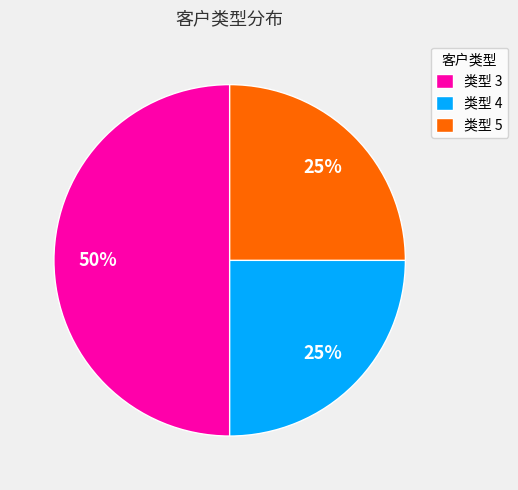

Is 类型 5 the majority of the pie?

No